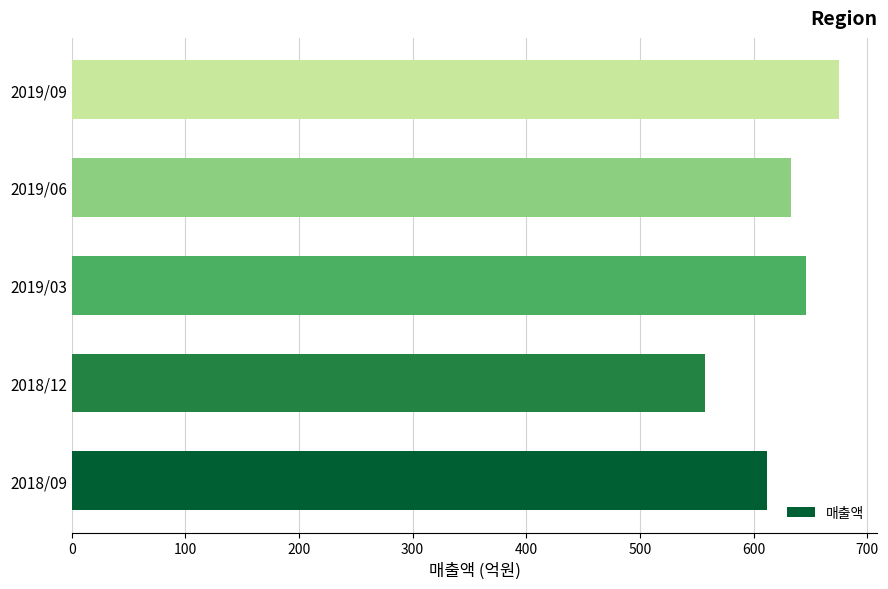

At which category does the chart reach its peak across all series?

2019/09